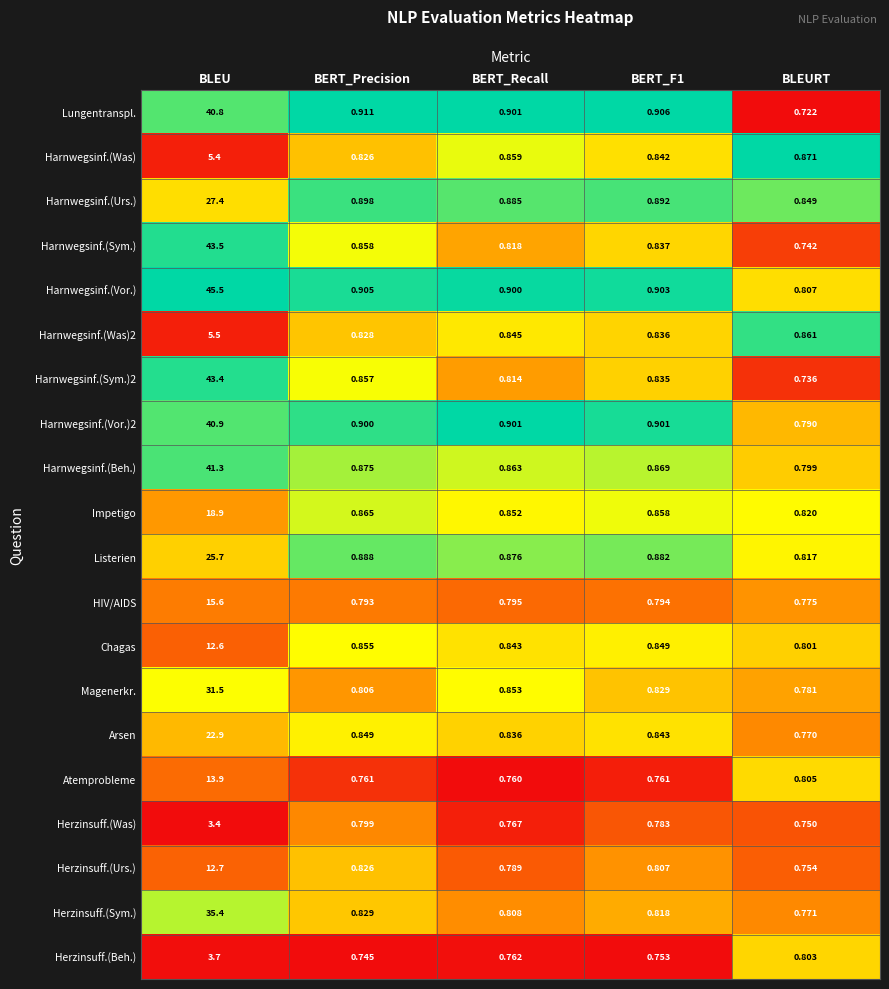

Which category has the highest value in the Harnwegsinf.(Beh.) series?

BLEU